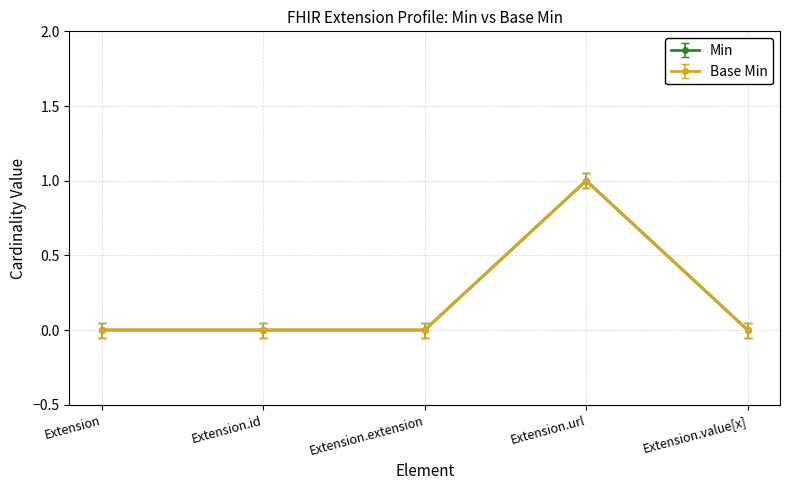

What is the greatest value displayed?

1.0